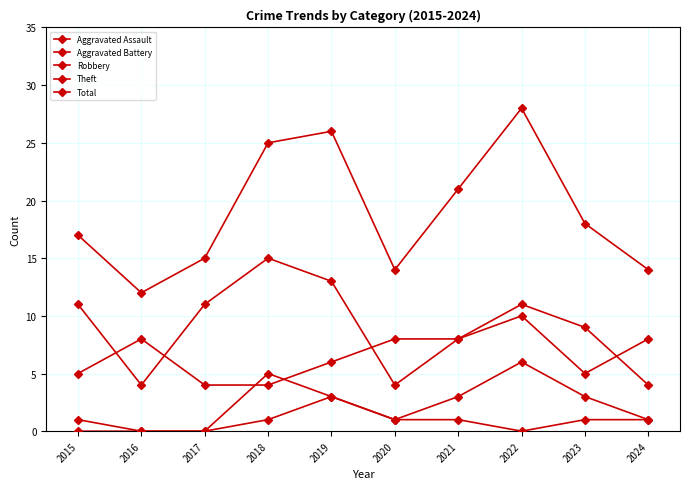

Does the chart have visible grid lines?

Yes